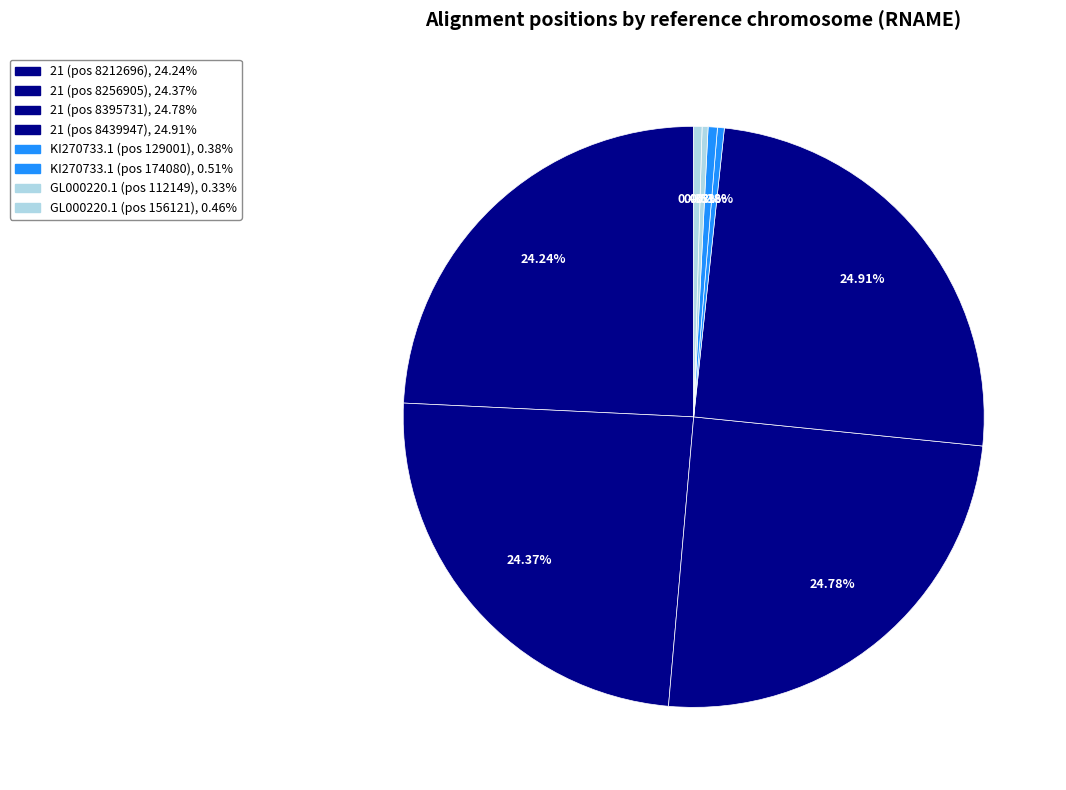

What percentage is NOT represented by 21 (pos 8395731)?

75.2%